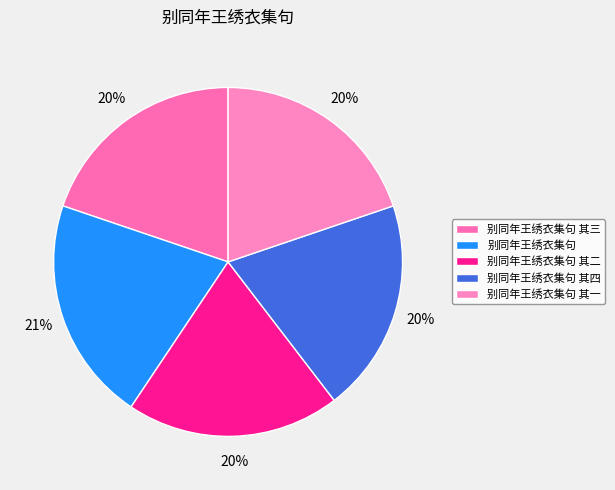

Count the number of slices in the pie.

5